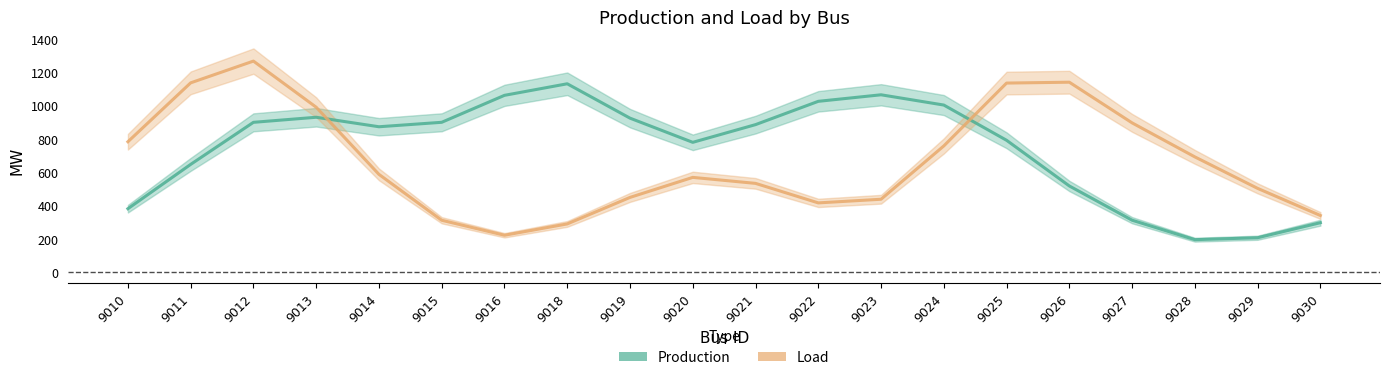

What are all the series names shown in the legend?

Production, Load